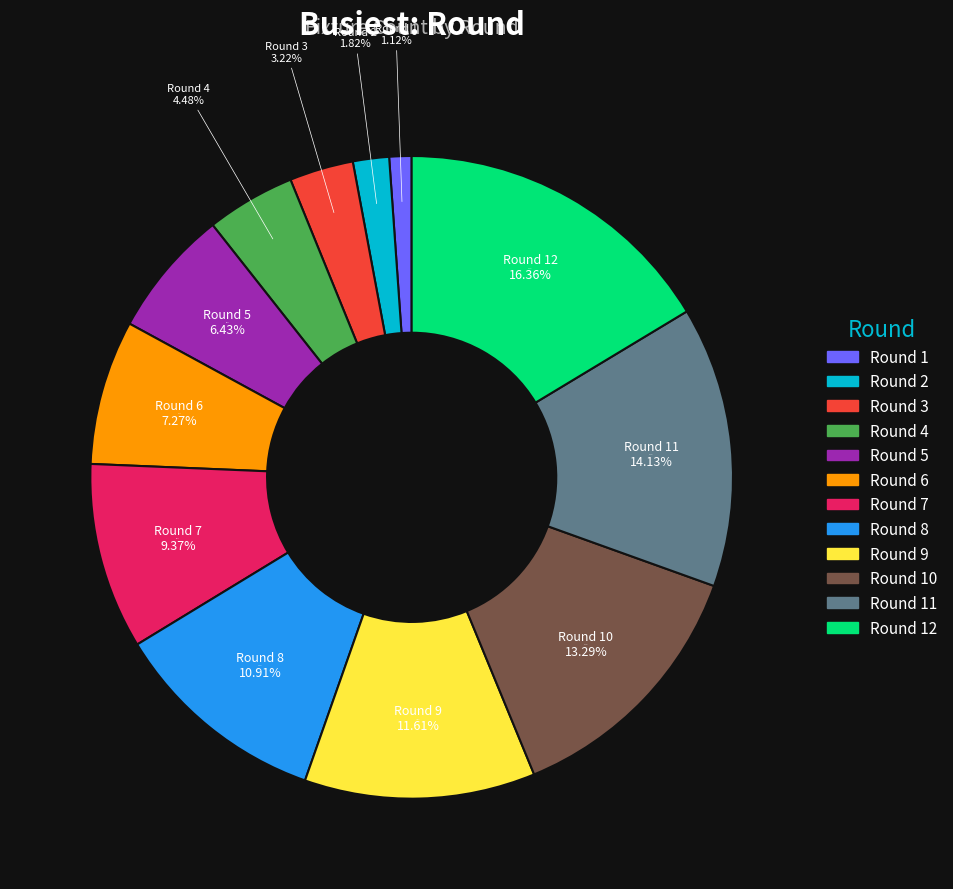

How many slices are in this pie chart?

12